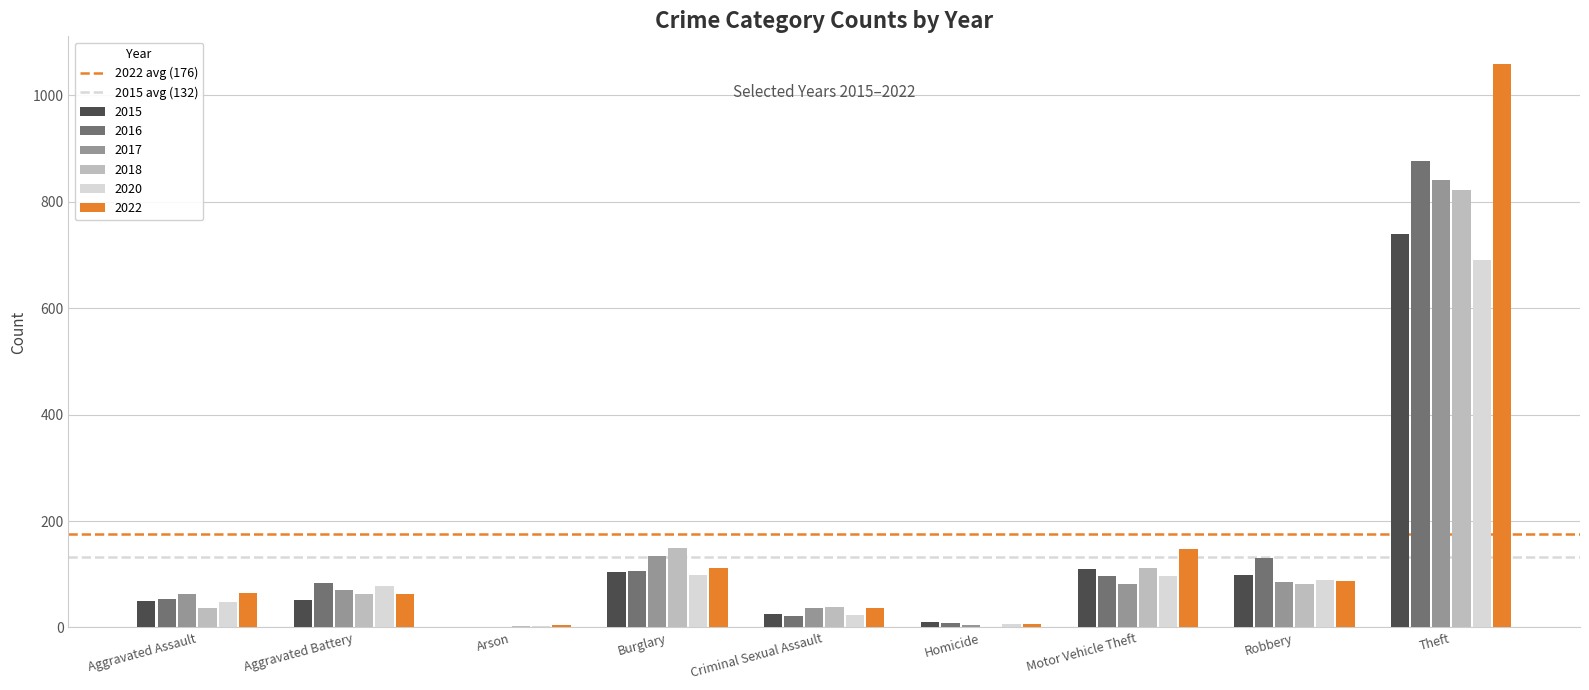

At which category is the sum across all series the highest?

Theft